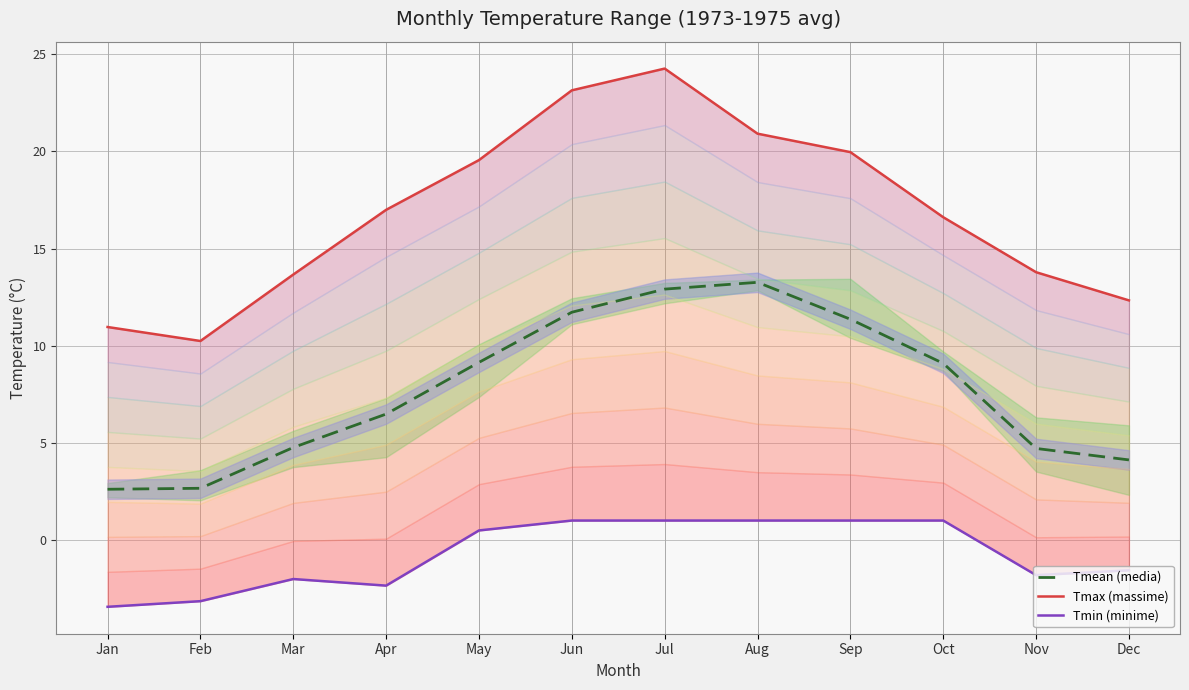

Which series changed the most between Jan and Aug?

Tmean (media)